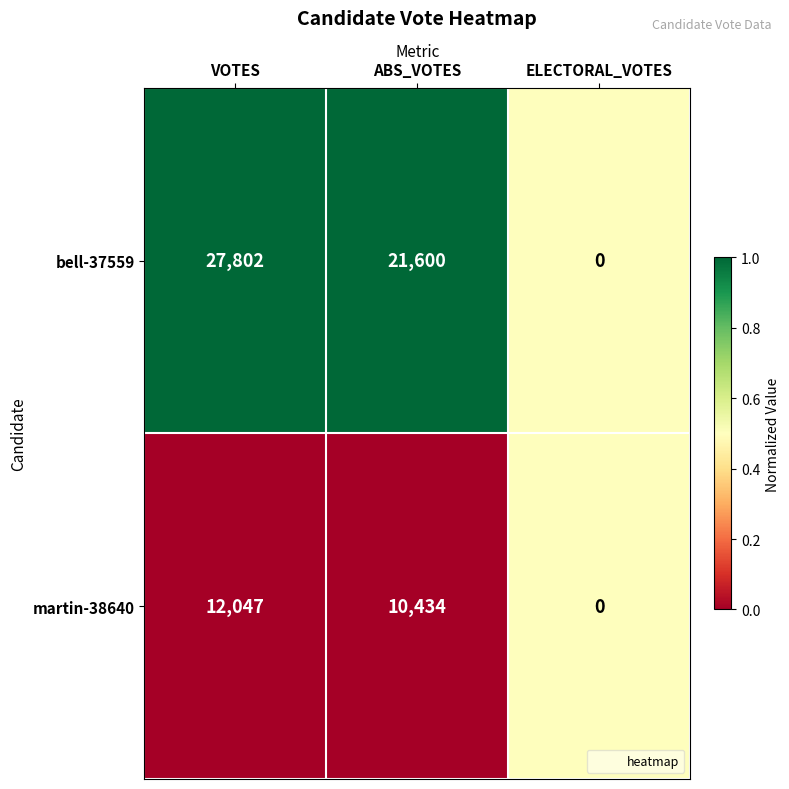

How many data points in martin-38640 are less than 10434?

1